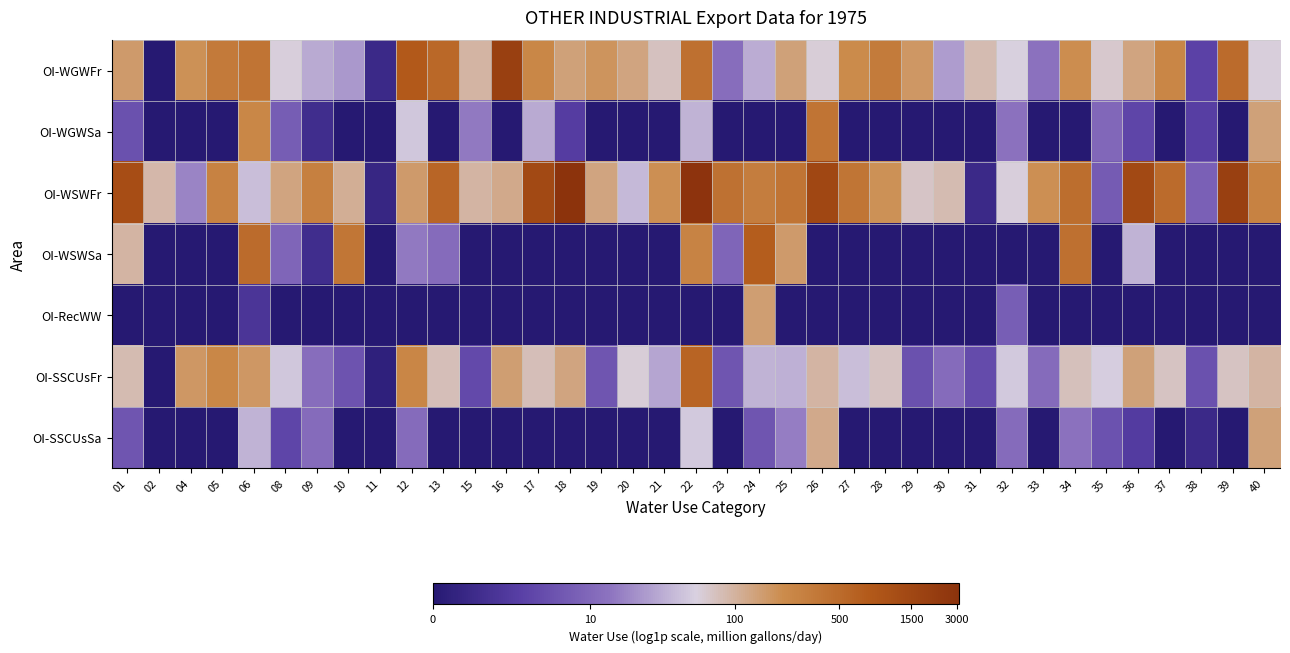

Reading left to right, what are all the values shown in this chart?

OI-WGWFr: 01=5.1	02=0.0	04=5.3	05=5.8	06=6.0	08=4.1	09=3.5	10=3.2	11=0.6	12=6.7	13=6.3	15=4.6	16=7.6	17=5.5	18=4.9	19=5.2	20=4.9	21=4.3	22=6.1	23=2.6	24=3.5	25=4.9	26=4.1	27=5.4	28=5.8	29=5.1	30=3.3	31=4.4	32=4.0	33=2.6	34=5.3	35=4.2	36=4.9	37=5.5	38=1.4	39=6.2	40=4.1
OI-WGWSa: 01=1.8	02=0.0	04=0.0	05=0.0	06=5.5	08=2.1	09=0.7	10=0.0	11=0.0	12=3.9	13=0.0	15=2.8	16=0.0	17=3.5	18=1.3	19=0.0	20=0.0	21=0.0	22=3.6	23=0.0	24=0.0	25=0.0	26=6.0	27=0.0	28=0.0	29=0.0	30=0.0	31=0.0	32=2.6	33=0.0	34=0.0	35=2.4	36=1.5	37=0.0	38=1.3	39=0.0	40=4.9
OI-WSWFr: 01=7.1	02=4.5	04=2.9	05=5.6	06=3.7	08=4.9	09=5.7	10=4.7	11=0.5	12=5.1	13=6.3	15=4.6	16=4.8	17=7.2	18=8.0	19=4.9	20=3.7	21=5.3	22=8.0	23=6.0	24=5.7	25=6.0	26=7.3	27=5.9	28=5.3	29=4.3	30=4.5	31=0.6	32=4.1	33=5.3	34=6.2	35=2.1	36=7.2	37=6.2	38=2.2	39=7.6	40=5.6
OI-WSWSa: 01=4.6	02=0.0	04=0.0	05=0.0	06=6.2	08=2.3	09=0.7	10=5.9	11=0.0	12=2.8	13=2.5	15=0.0	16=0.0	17=0.0	18=0.0	19=0.0	20=0.0	21=0.0	22=5.6	23=2.3	24=6.6	25=5.1	26=0.0	27=0.0	28=0.0	29=0.0	30=0.0	31=0.0	32=0.0	33=0.0	34=6.1	35=0.0	36=3.6	37=0.0	38=0.0	39=0.0	40=0.0
OI-RecWW: 01=0.0	02=0.0	04=0.0	05=0.0	06=1.0	08=0.0	09=0.0	10=0.0	11=0.0	12=0.0	13=0.0	15=0.0	16=0.0	17=0.0	18=0.0	19=0.0	20=0.0	21=0.0	22=0.0	23=0.0	24=5.0	25=0.0	26=0.0	27=0.0	28=0.0	29=0.0	30=0.0	31=0.0	32=2.2	33=0.0	34=0.0	35=0.0	36=0.0	37=0.0	38=0.0	39=0.0	40=0.0
OI-SSCUsFr: 01=4.4	02=0.0	04=5.1	05=5.5	06=5.1	08=3.9	09=2.6	10=1.9	11=0.3	12=5.5	13=4.4	15=1.6	16=5.0	17=4.4	18=4.9	19=1.9	20=4.1	21=3.4	22=6.4	23=1.9	24=3.6	25=3.6	26=4.6	27=3.8	28=4.3	29=1.8	30=2.5	31=1.6	32=3.9	33=2.5	34=4.4	35=4.0	36=4.9	37=4.3	38=1.8	39=4.3	40=4.6
OI-SSCUsSa: 01=1.9	02=0.0	04=0.0	05=0.0	06=3.6	08=1.5	09=2.5	10=0.0	11=0.0	12=2.5	13=0.0	15=0.0	16=0.0	17=0.0	18=0.0	19=0.0	20=0.0	21=0.0	22=3.9	23=0.0	24=1.9	25=2.8	26=4.8	27=0.0	28=0.0	29=0.0	30=0.0	31=0.0	32=2.5	33=0.0	34=2.6	35=1.8	36=1.2	37=0.0	38=0.6	39=0.0	40=4.9